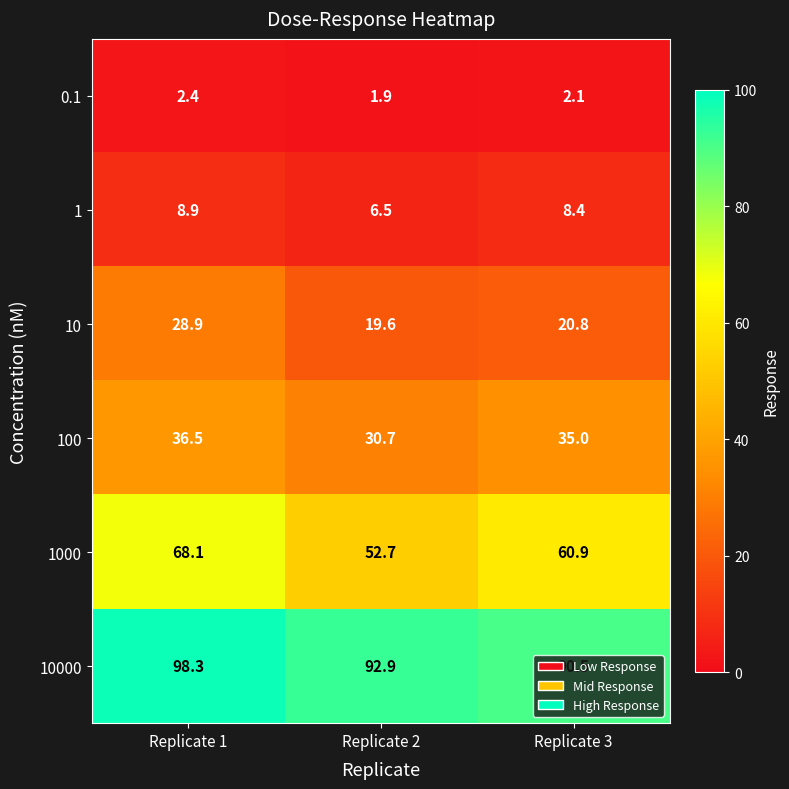

Which category has the lowest value in the 1 series?

Replicate 2